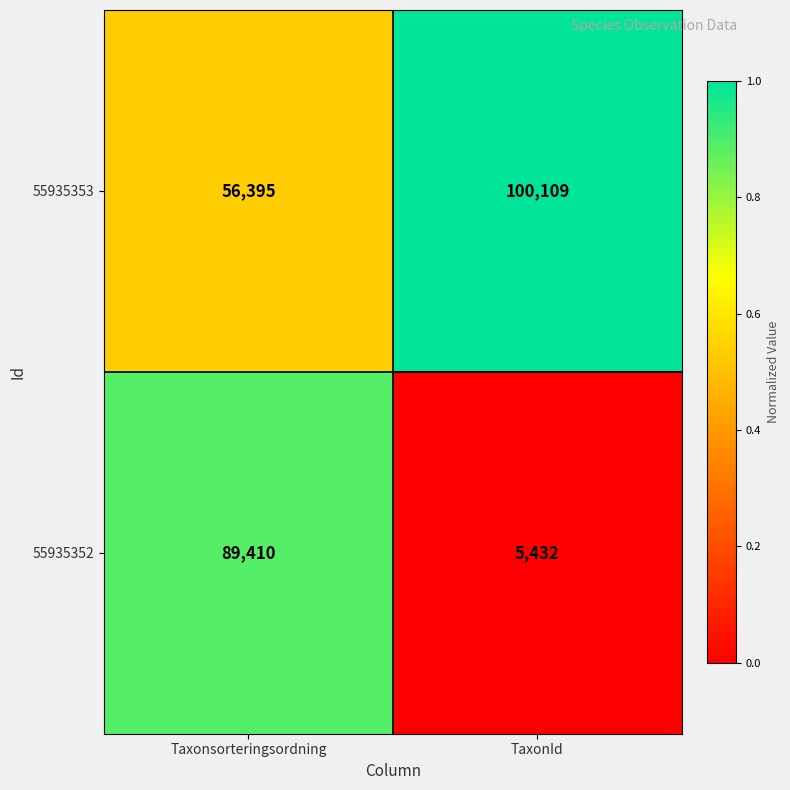

Reading left to right, what are all the values shown in this chart?

55935353: 56395	100109
55935352: 89410	5432